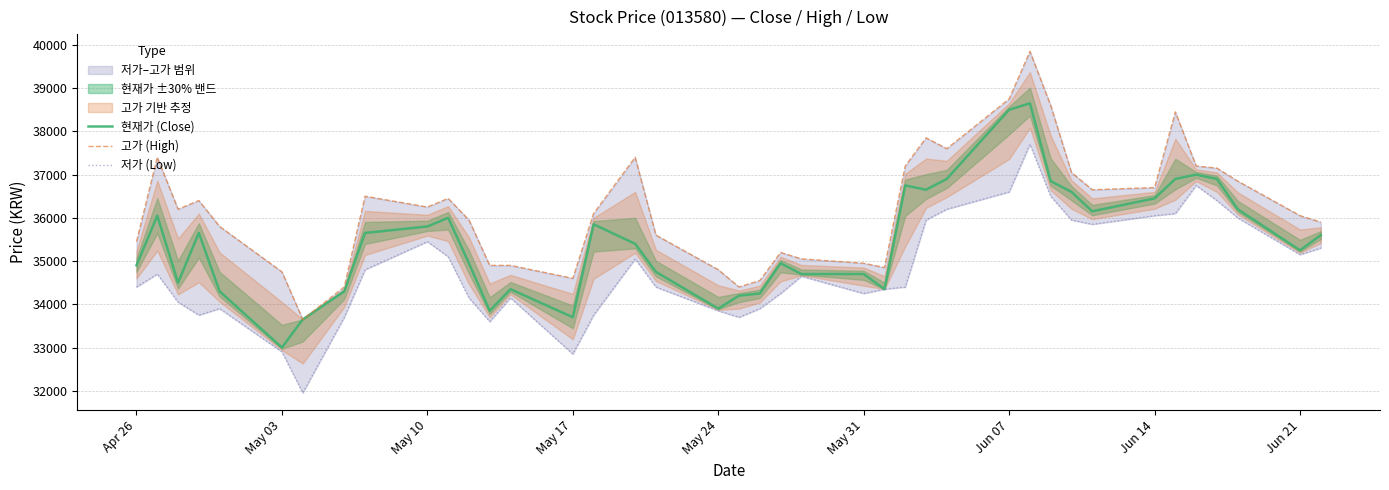

At how many categories does at least one series exceed 39152?

1